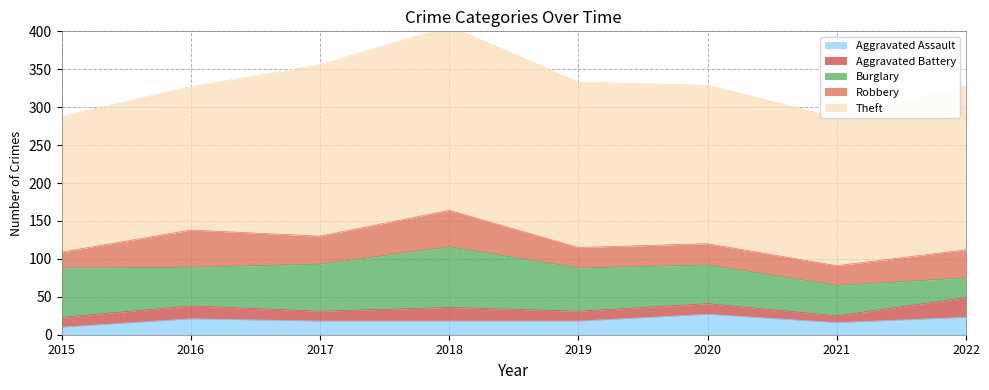

Which category has the highest value in the Burglary series?

2018